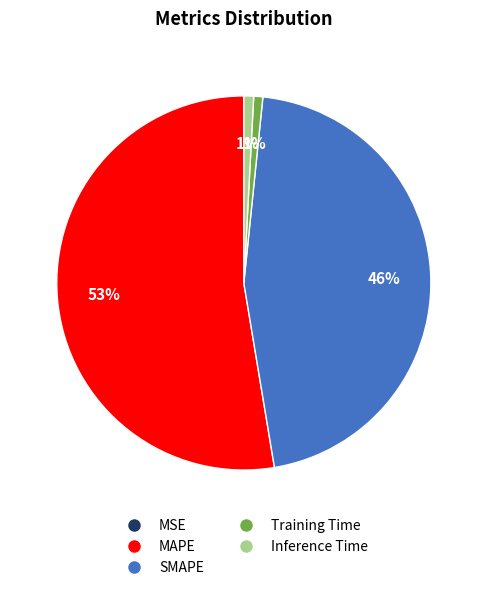

Combined, do MAPE and Training Time account for over 50%?

Yes